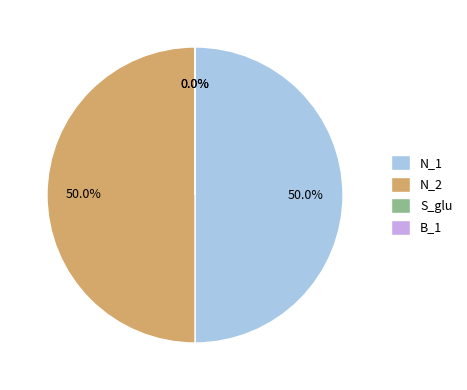

What percentage is NOT represented by N_1?

50.0%